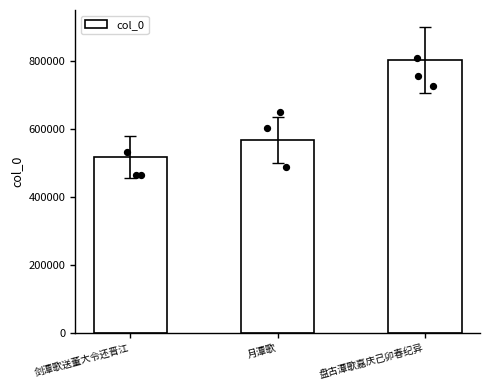

Which has a higher value, 月潭歌 or 剑潭歌送董大令还晋江?

月潭歌